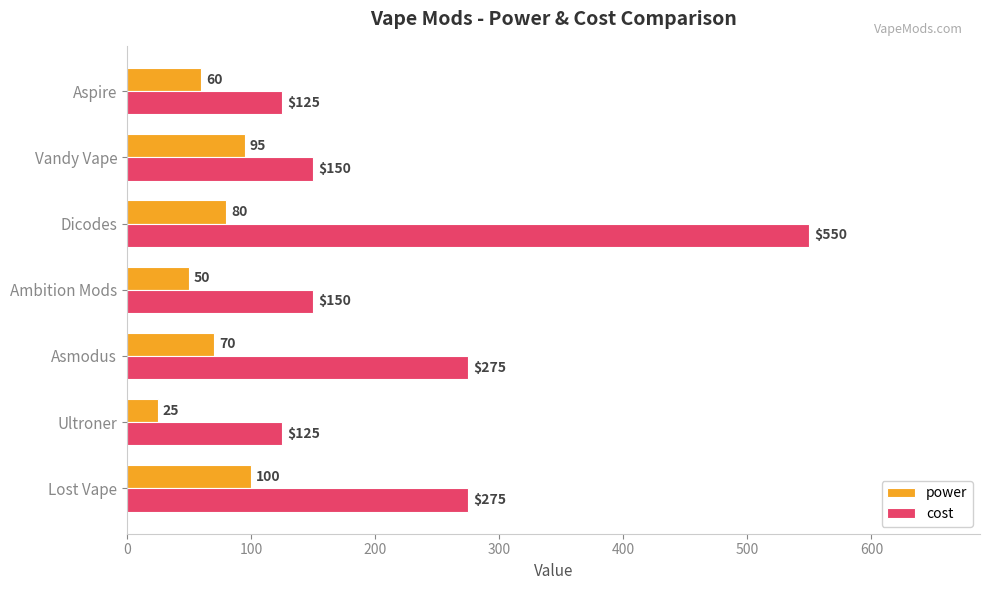

At which category is the sum across all series the highest?

Dicodes